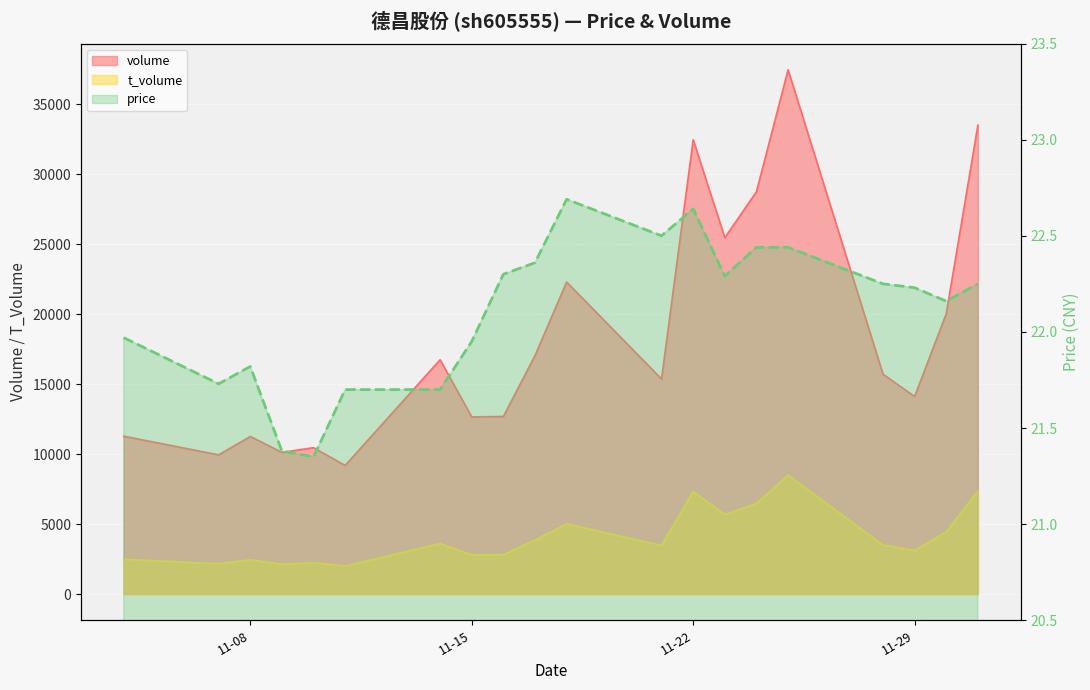

True or false: t_volume has a value of 3607.0 at 2022-11-14.

True